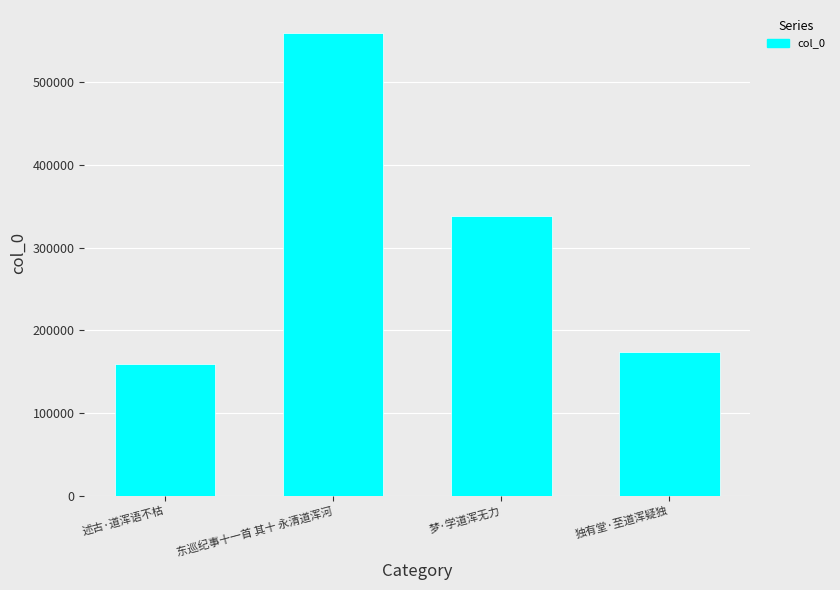

Approximately how many times larger is the value at 梦·学道浑无力 compared to 东巡纪事十一首 其十 永清道浑河?

0.6